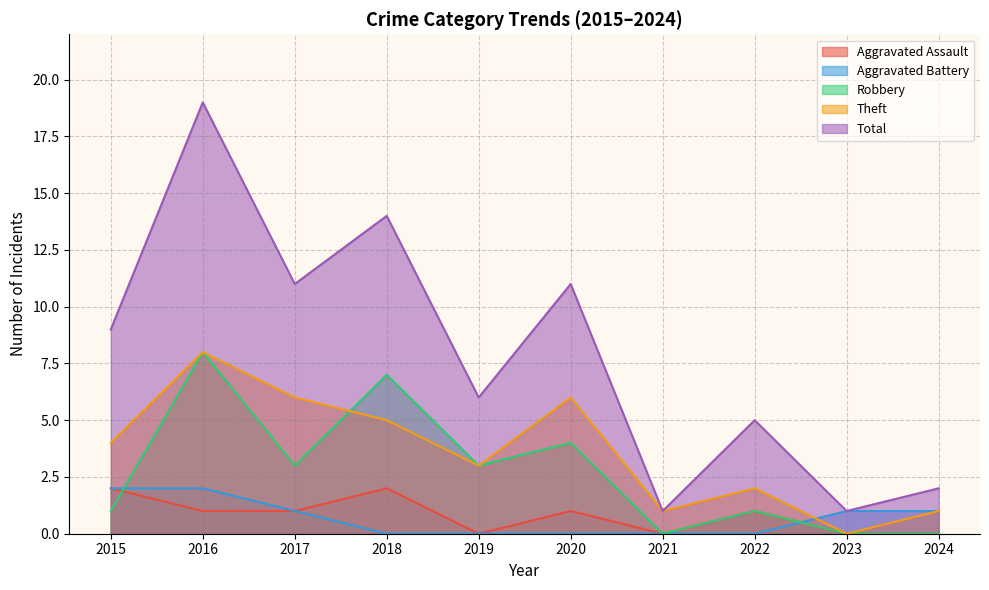

True or false: Total and Theft cross at least once.

False